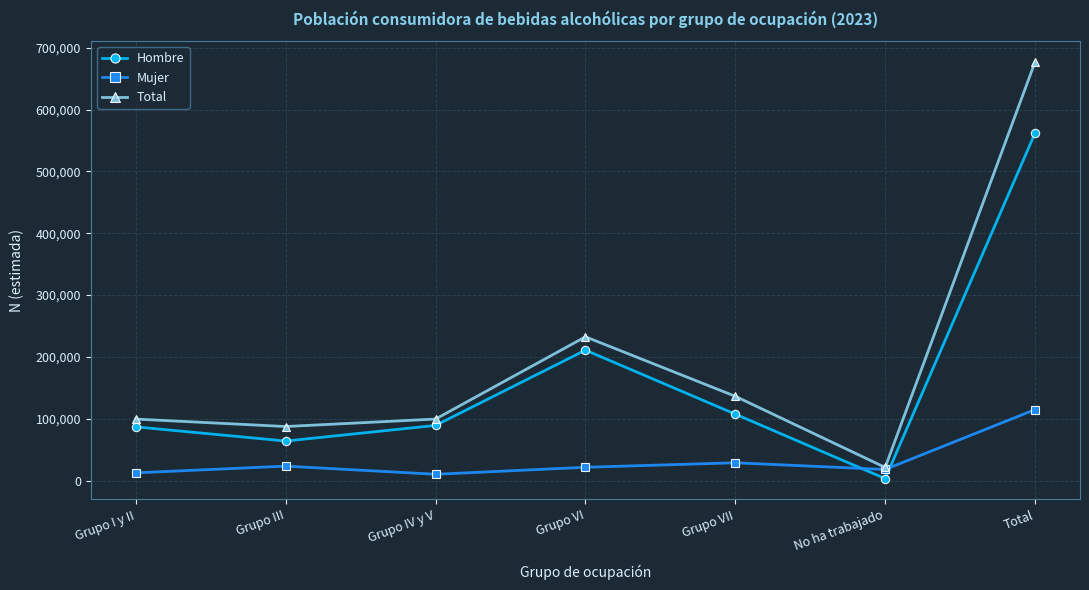

Is it true that Mujer equals 21603 at Grupo VI?

True